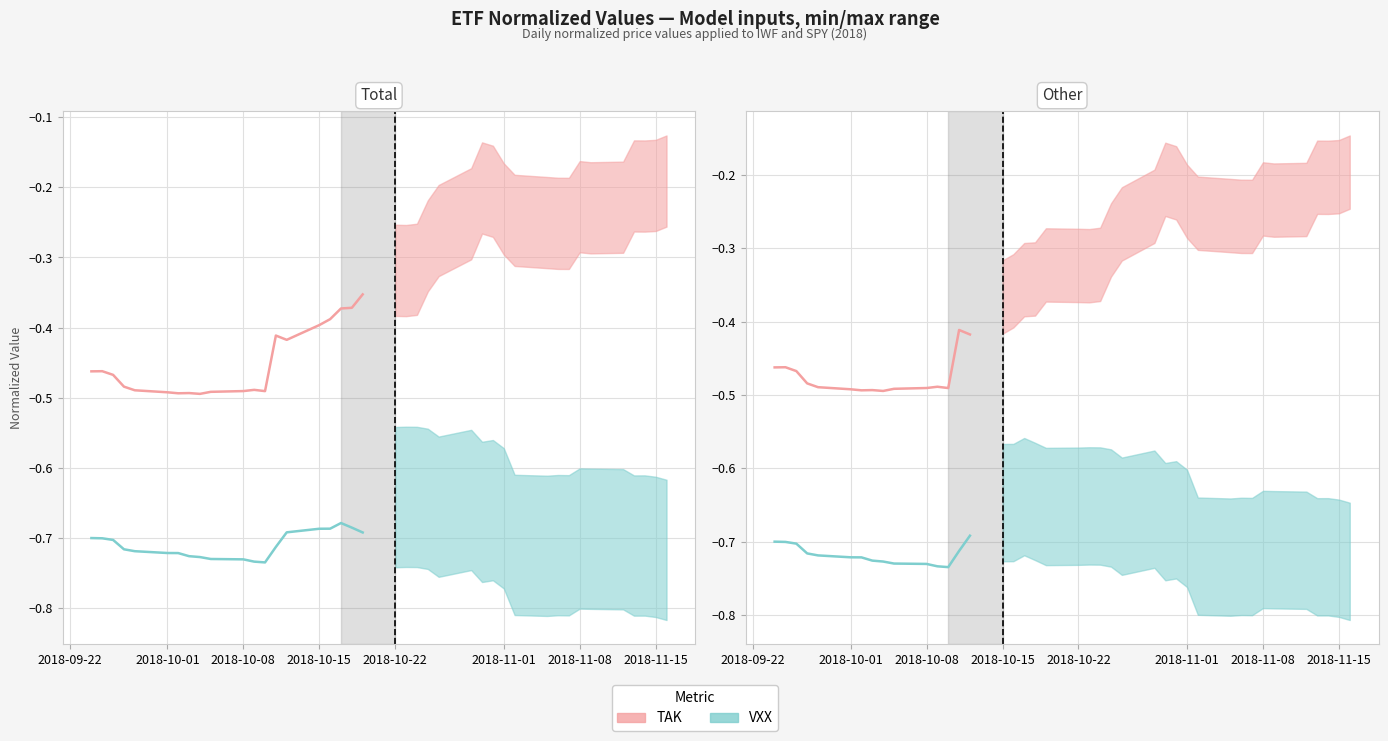

Does the chart display data point markers on the line(s)?

No